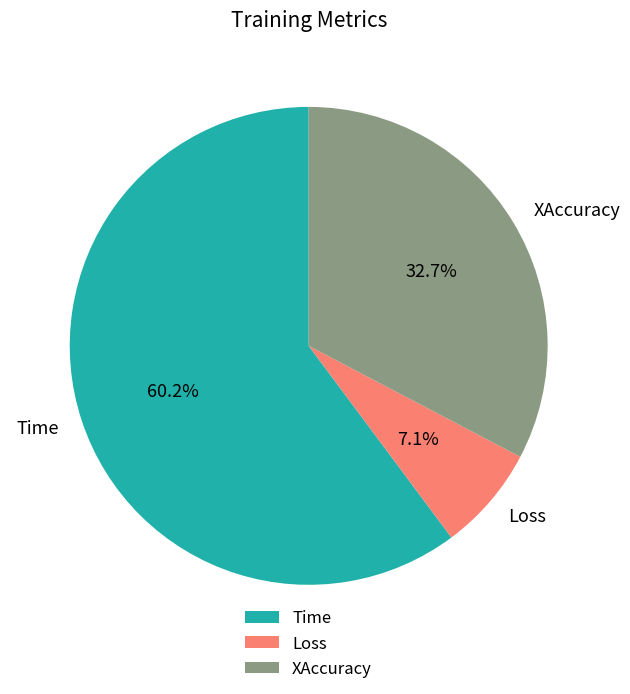

Count the number of slices in the pie.

3